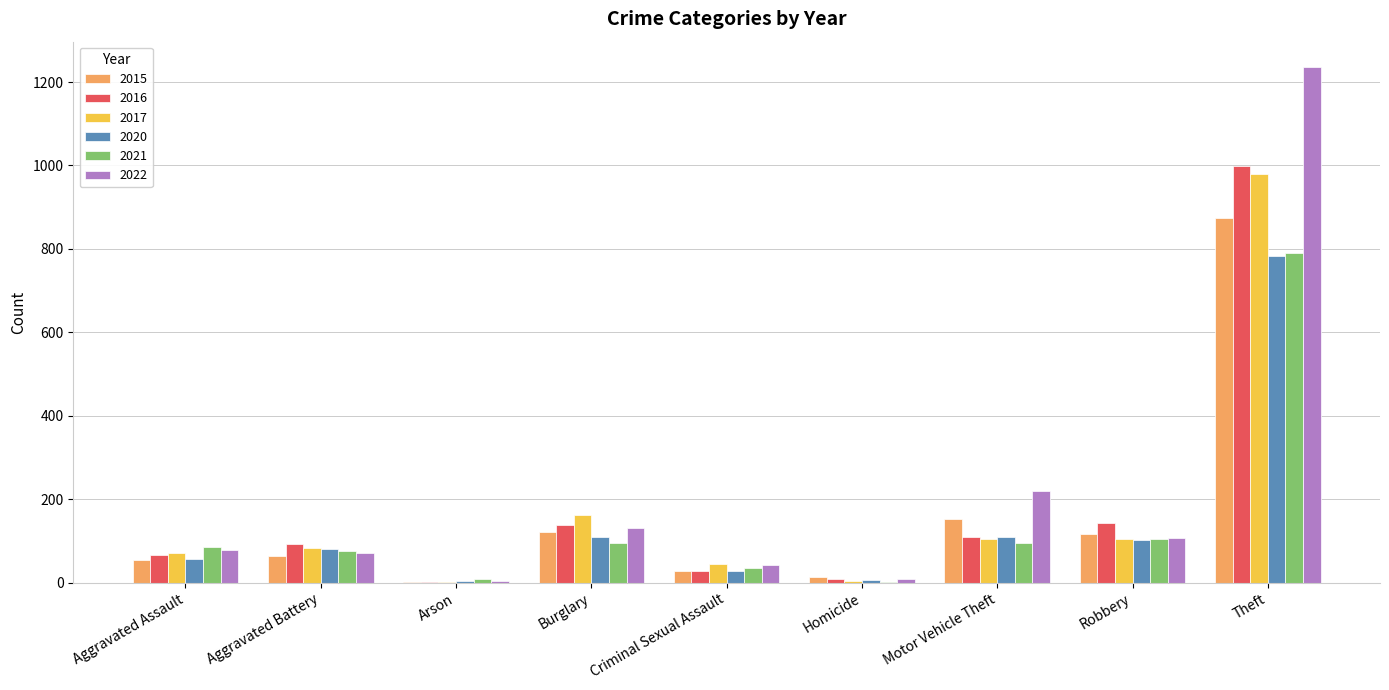

At which category does the chart reach its peak across all series?

Theft